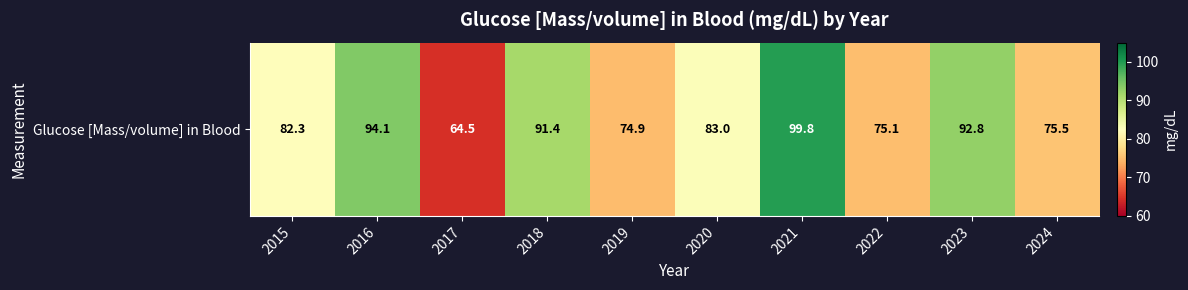

At which label is the value closest to 82?

2015